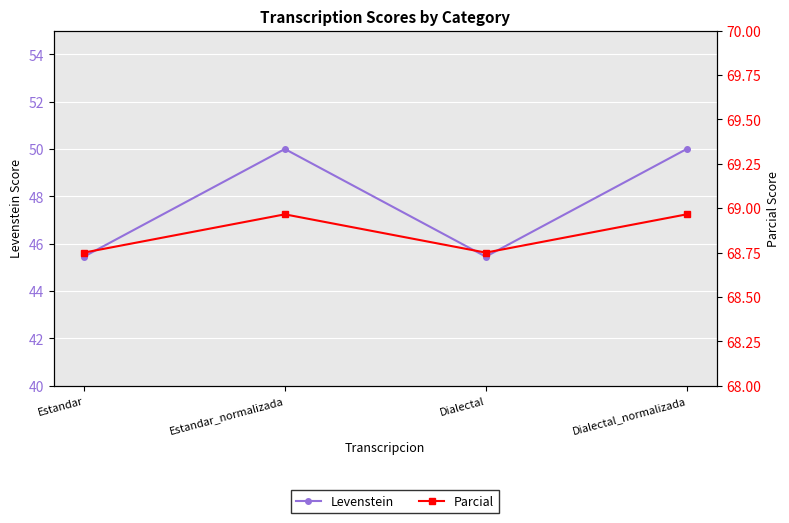

Does the chart display data point markers on the line(s)?

Yes